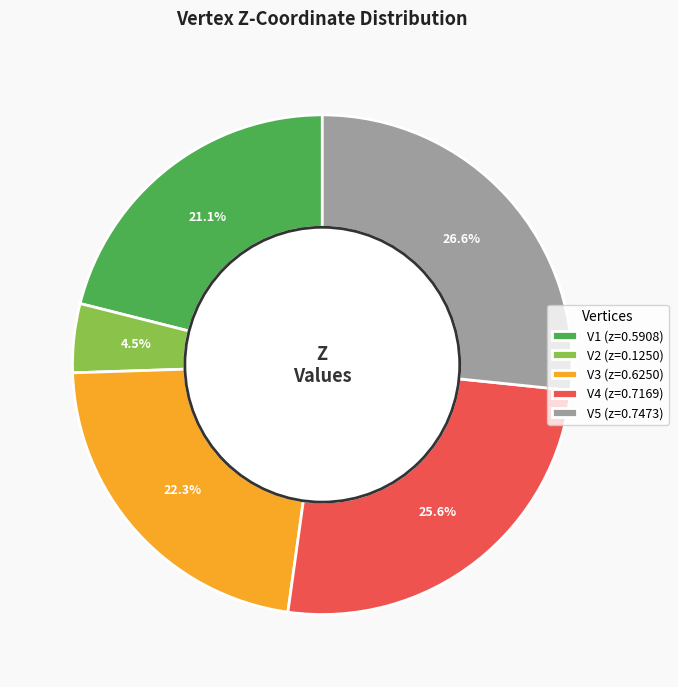

What is the smallest slice in the pie chart?

V2